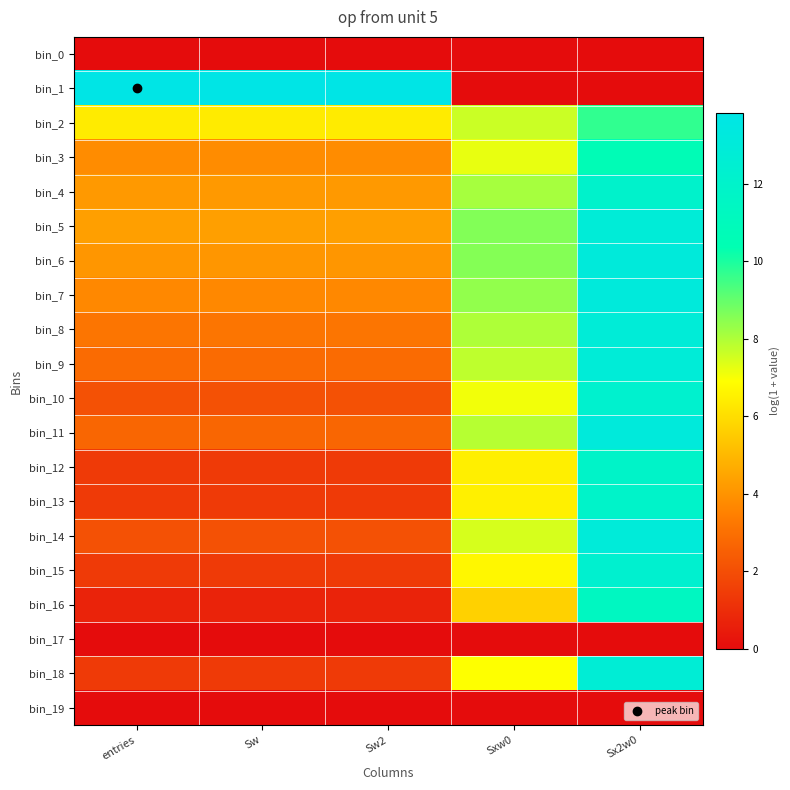

Reading left to right, list all the values displayed in this chart.

bin_0: entries=0.0	Sw=0.0	Sw2=0.0	Sxw0=0.0	Sx2w0=0.0
bin_1: entries=13.8	Sw=13.8	Sw2=13.8	Sxw0=0.0	Sx2w0=0.0
bin_2: entries=6.4	Sw=6.4	Sw2=6.4	Sxw0=7.6	Sx2w0=9.7
bin_3: entries=3.8	Sw=3.8	Sw2=3.8	Sxw0=7.2	Sx2w0=10.7
bin_4: entries=4.2	Sw=4.2	Sw2=4.2	Sxw0=8.1	Sx2w0=12.1
bin_5: entries=4.3	Sw=4.3	Sw2=4.3	Sxw0=8.6	Sx2w0=12.9
bin_6: entries=4.1	Sw=4.1	Sw2=4.1	Sxw0=8.6	Sx2w0=13.1
bin_7: entries=3.7	Sw=3.7	Sw2=3.7	Sxw0=8.4	Sx2w0=13.1
bin_8: entries=3.2	Sw=3.2	Sw2=3.2	Sxw0=8.0	Sx2w0=12.9
bin_9: entries=2.8	Sw=2.8	Sw2=2.8	Sxw0=7.8	Sx2w0=12.8
bin_10: entries=2.1	Sw=2.1	Sw2=2.1	Sxw0=7.1	Sx2w0=12.2
bin_11: entries=2.7	Sw=2.7	Sw2=2.7	Sxw0=7.9	Sx2w0=13.1
bin_12: entries=1.4	Sw=1.4	Sw2=1.4	Sxw0=6.5	Sx2w0=11.9
bin_13: entries=1.4	Sw=1.4	Sw2=1.4	Sxw0=6.5	Sx2w0=11.9
bin_14: entries=2.1	Sw=2.1	Sw2=2.1	Sxw0=7.5	Sx2w0=13.0
bin_15: entries=1.4	Sw=1.4	Sw2=1.4	Sxw0=6.7	Sx2w0=12.3
bin_16: entries=0.7	Sw=0.7	Sw2=0.7	Sxw0=5.7	Sx2w0=11.3
bin_17: entries=0.0	Sw=0.0	Sw2=0.0	Sxw0=0.0	Sx2w0=0.0
bin_18: entries=1.4	Sw=1.4	Sw2=1.4	Sxw0=6.9	Sx2w0=12.7
bin_19: entries=0.0	Sw=0.0	Sw2=0.0	Sxw0=0.0	Sx2w0=0.0